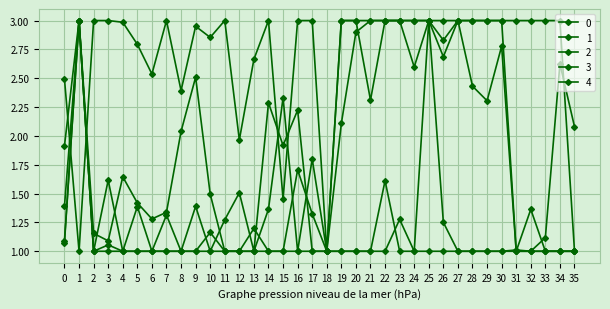

The 2 series shows 1.4 at 9. True or false?

False